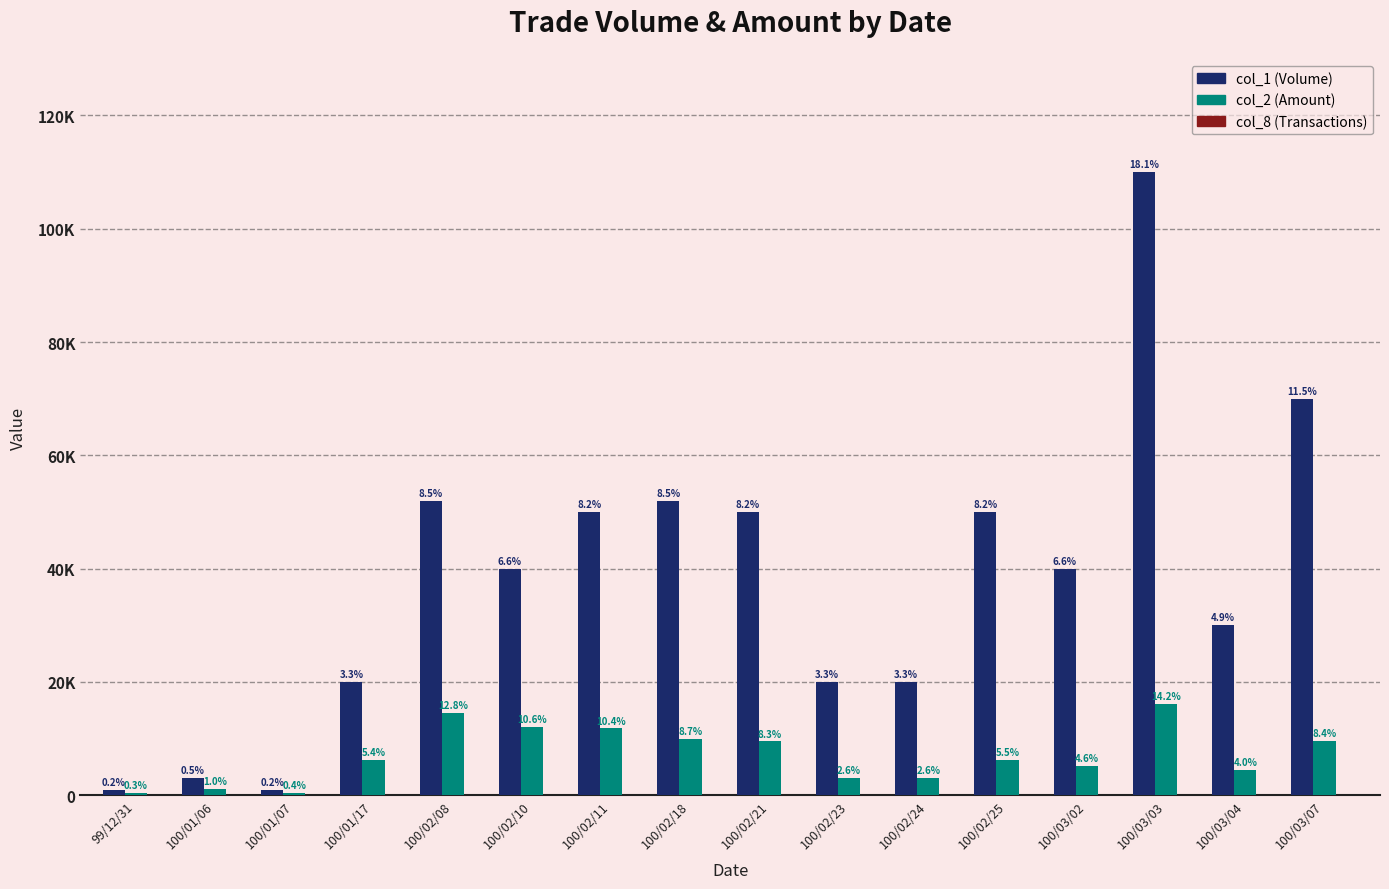

What is the difference between the maximum and second lowest values in the col_2 (Amount) series?

15800